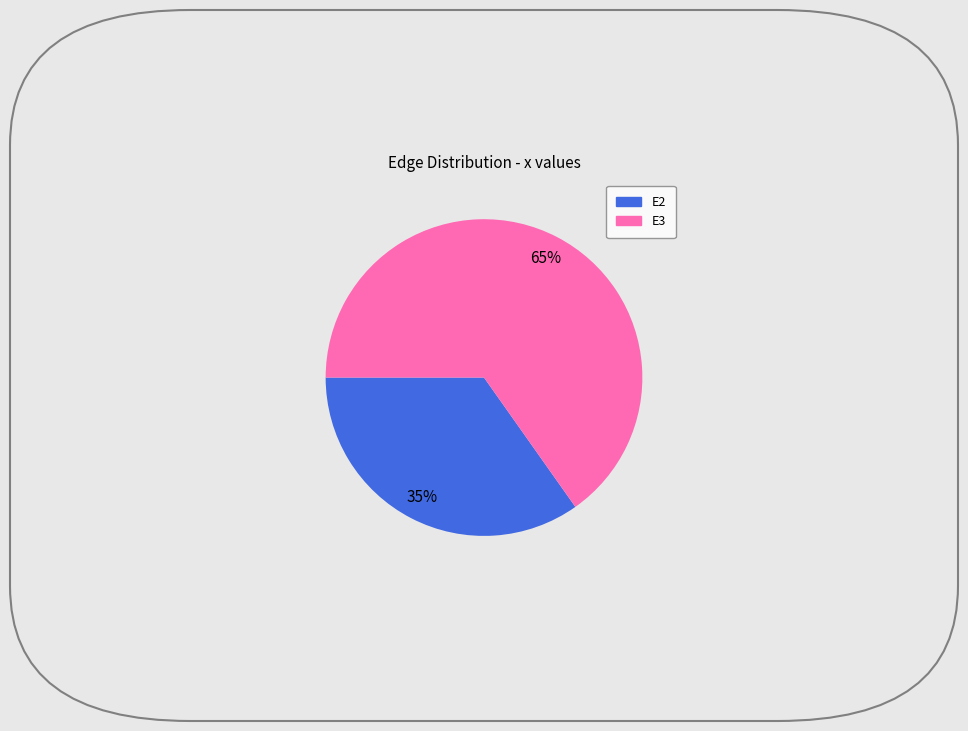

To the nearest percent, what is the average slice percentage?

50%